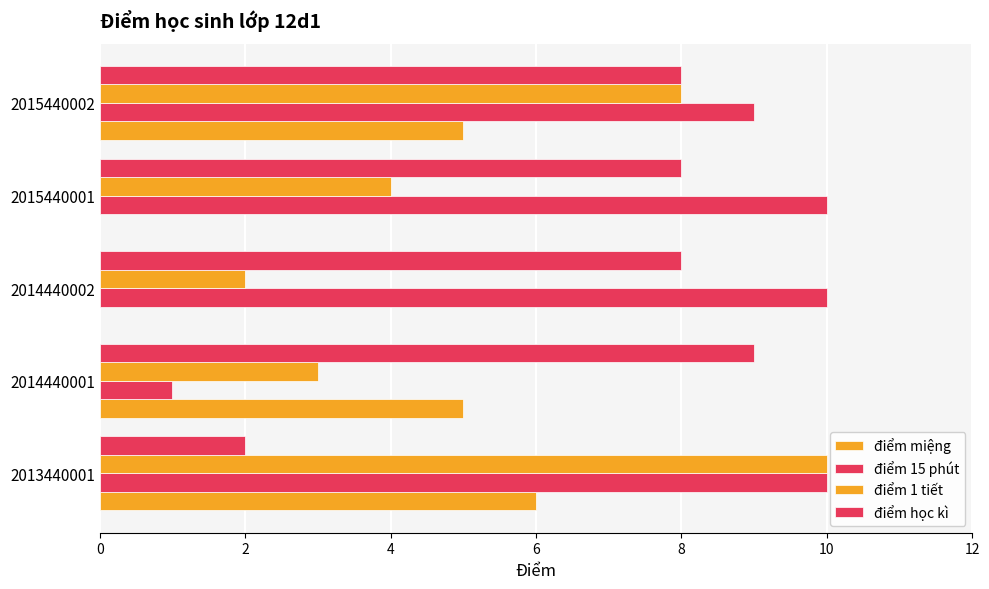

How many distinct data groups are displayed?

4